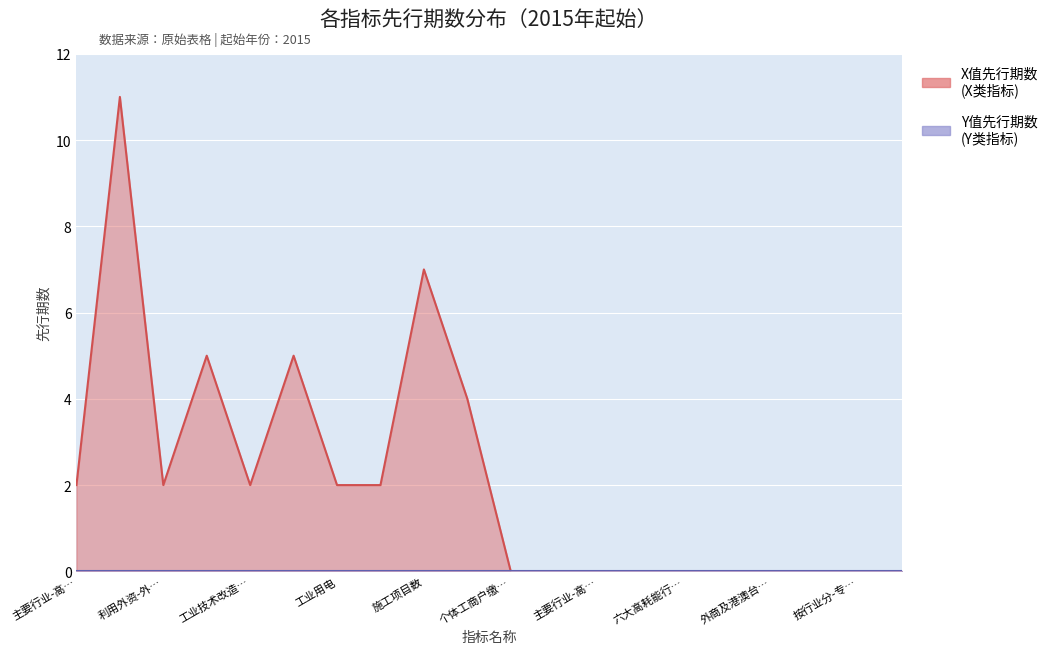

Which label corresponds to the smallest value in the chart?

个体工商户缴…